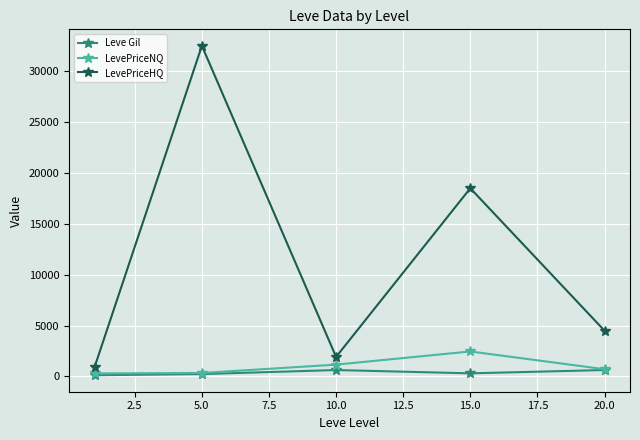

How many data points does each series have?

5